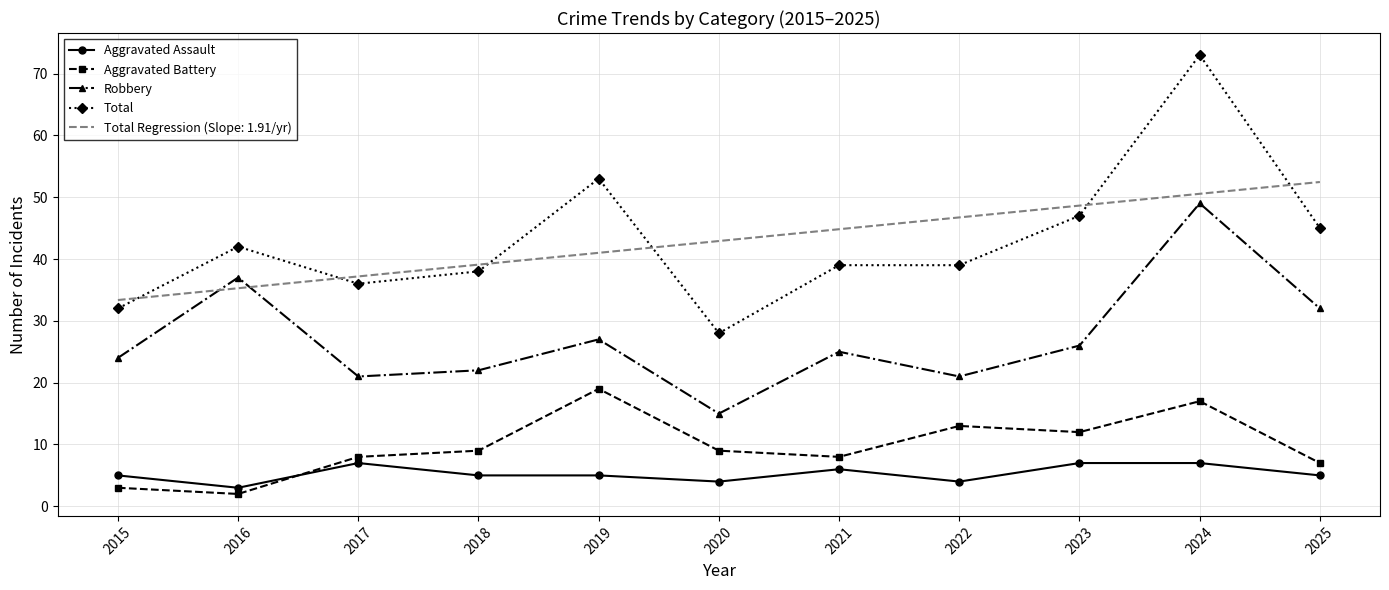

Rank the series at 2019 from lowest to highest value.

Aggravated Assault, Aggravated Battery, Robbery, Total Regression (Slope: 1.91/yr), Total